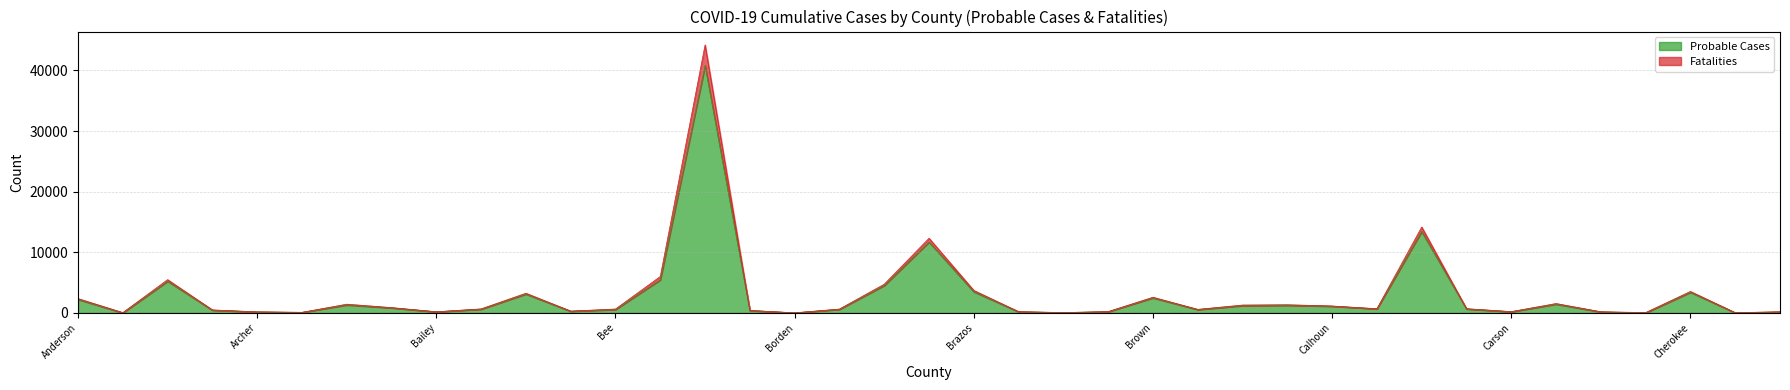

What is the value of the Probable Cases point at the 33rd from the left?

194